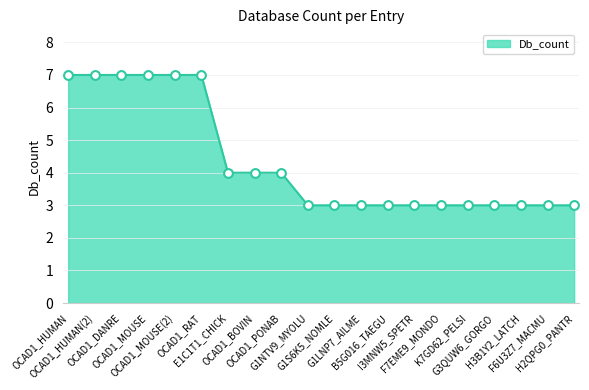

What is the ratio of the value at F6U3Z7_MACMU to the value at H3B1Y2_LATCH?

1.0